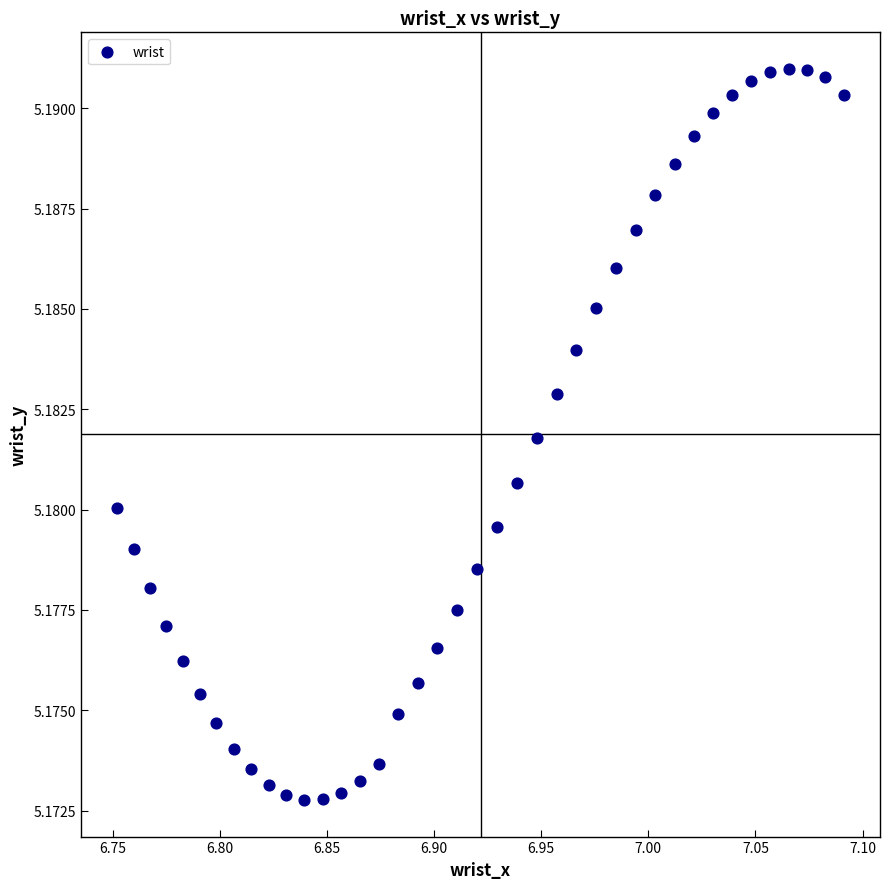

What is the range of X values (max minus min)?

0.3